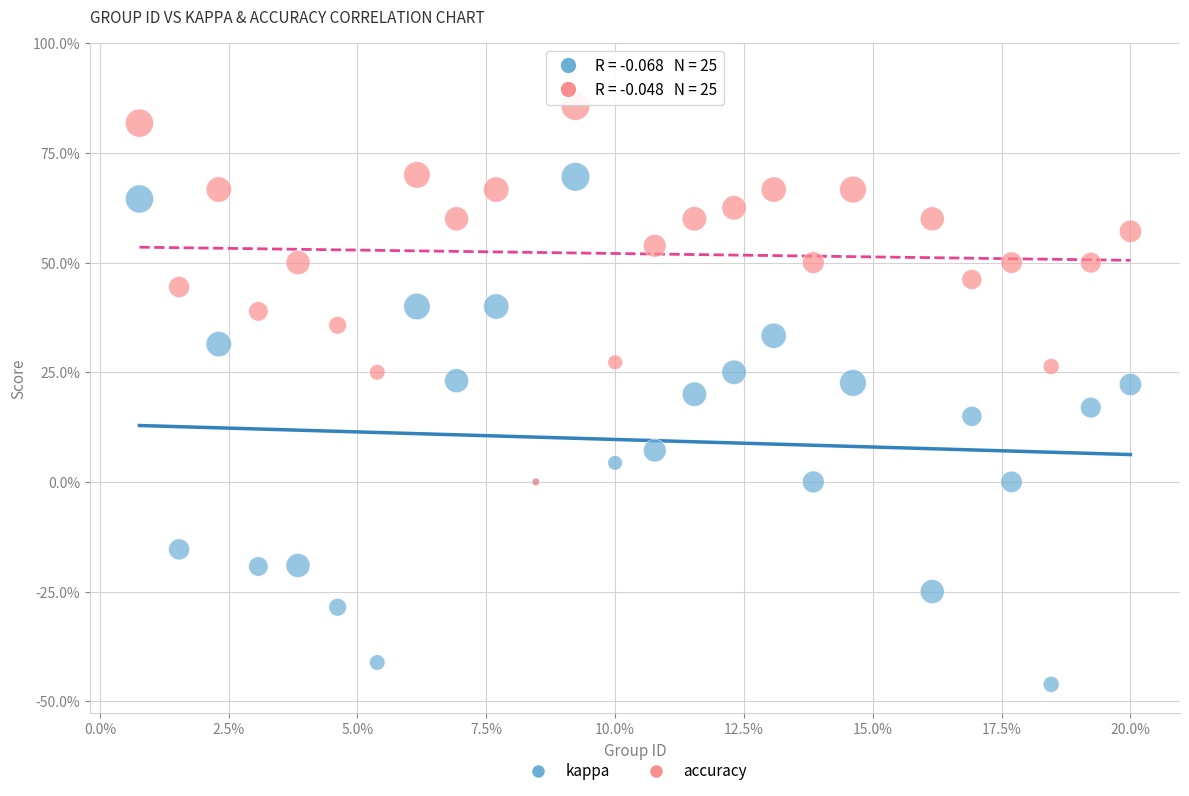

What are all the series names shown in the legend?

kappa, accuracy